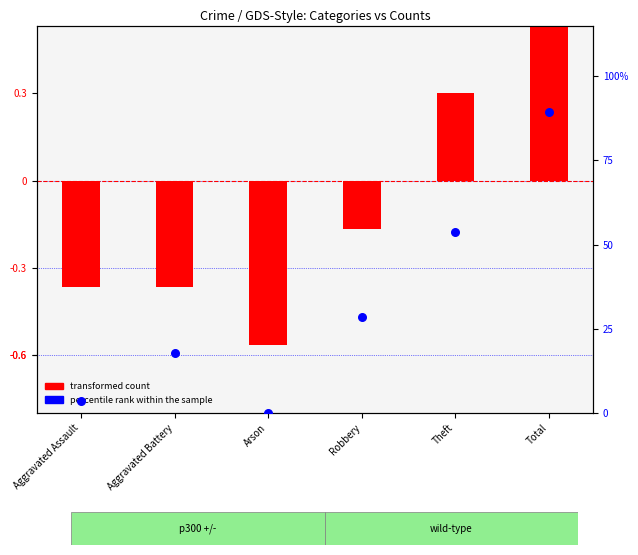

What is the total value across all series at Aggravated Battery?

12.4